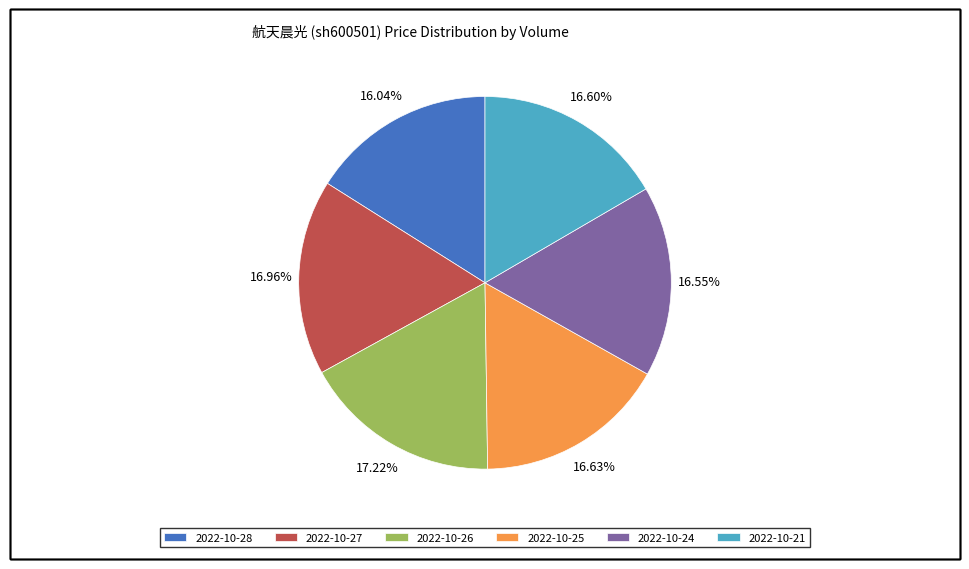

Do 2022-10-24 and 2022-10-28 together represent more than half of the pie?

No